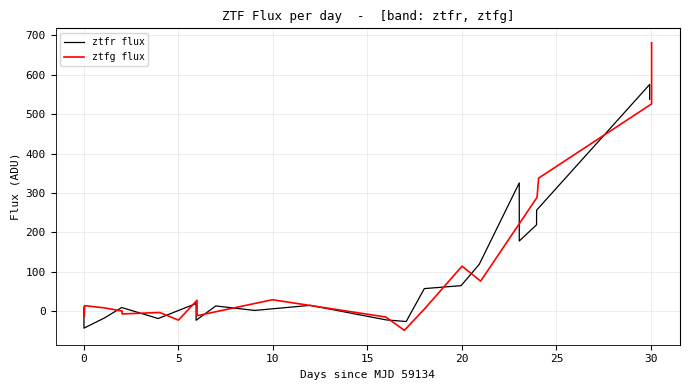

What is the minimum value shown in the chart?

-49.0